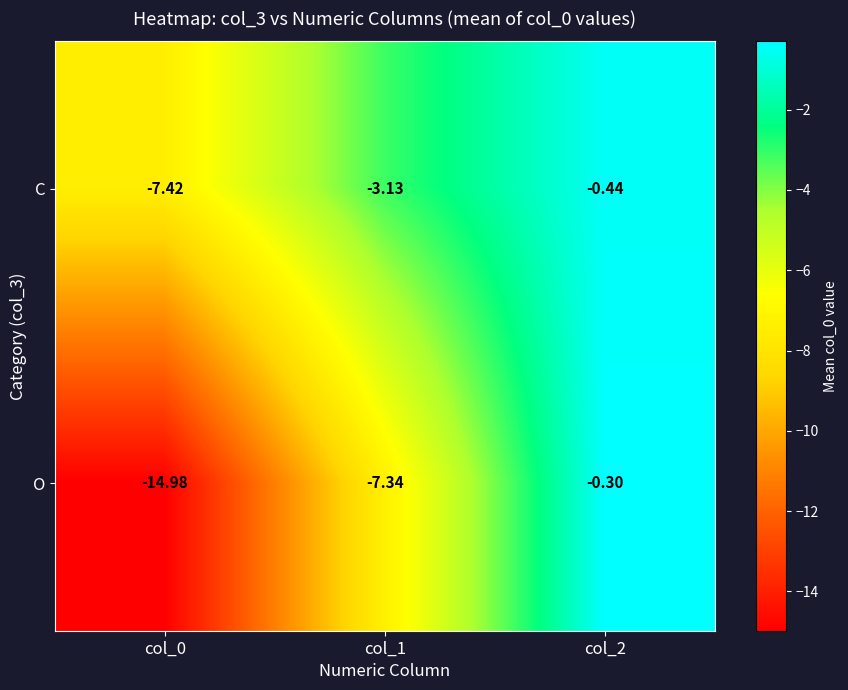

Which series changed the most between col_0 and col_1?

O